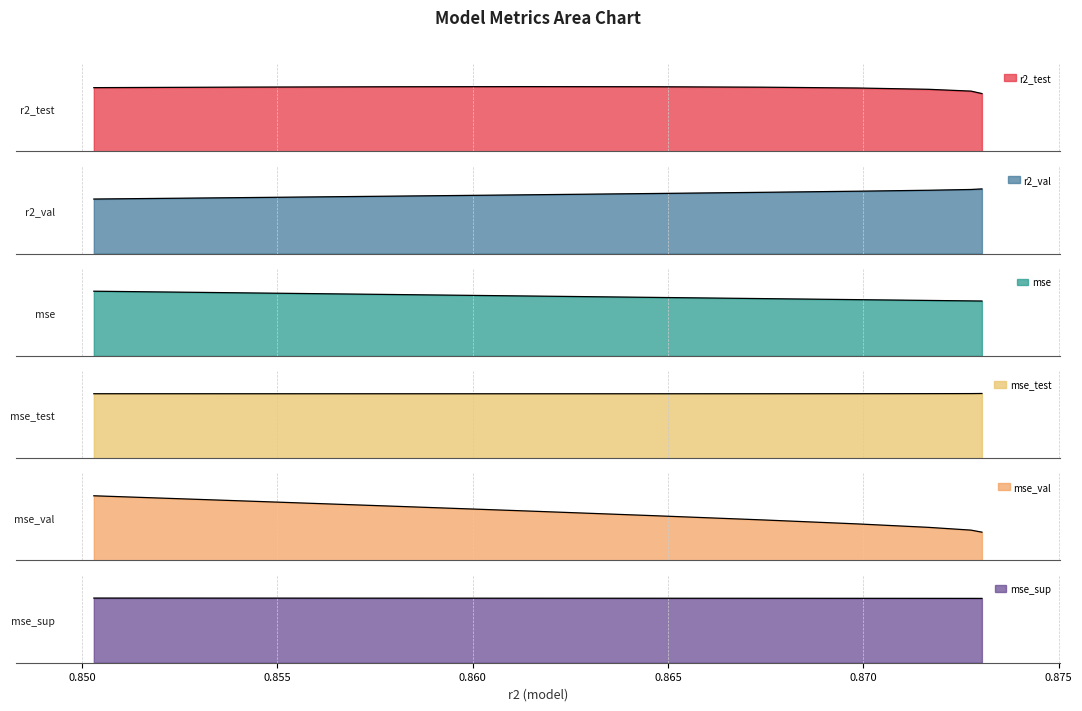

At model_5_39_7, list the series in order from smallest to largest.

mse_test, mse, mse_val, r2_val, r2_test, mse_sup